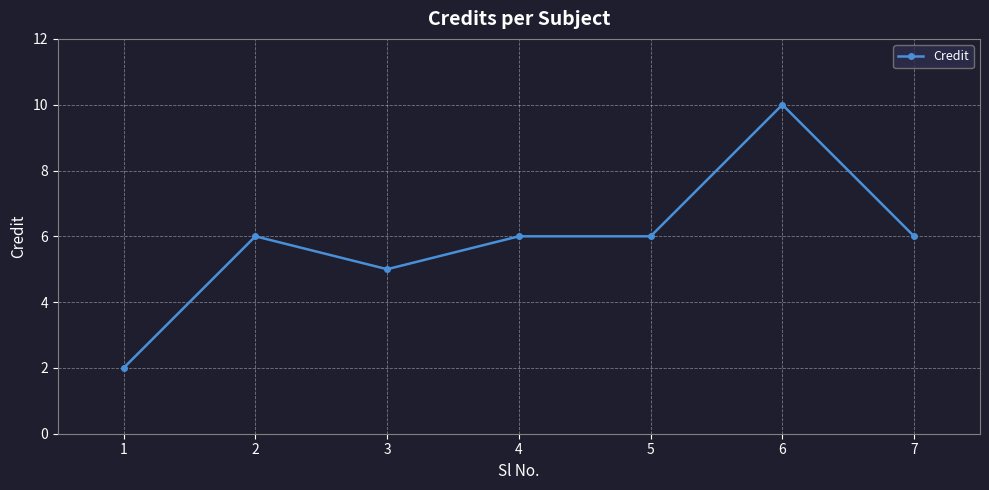

Count the values in the range 5 to 6.

5